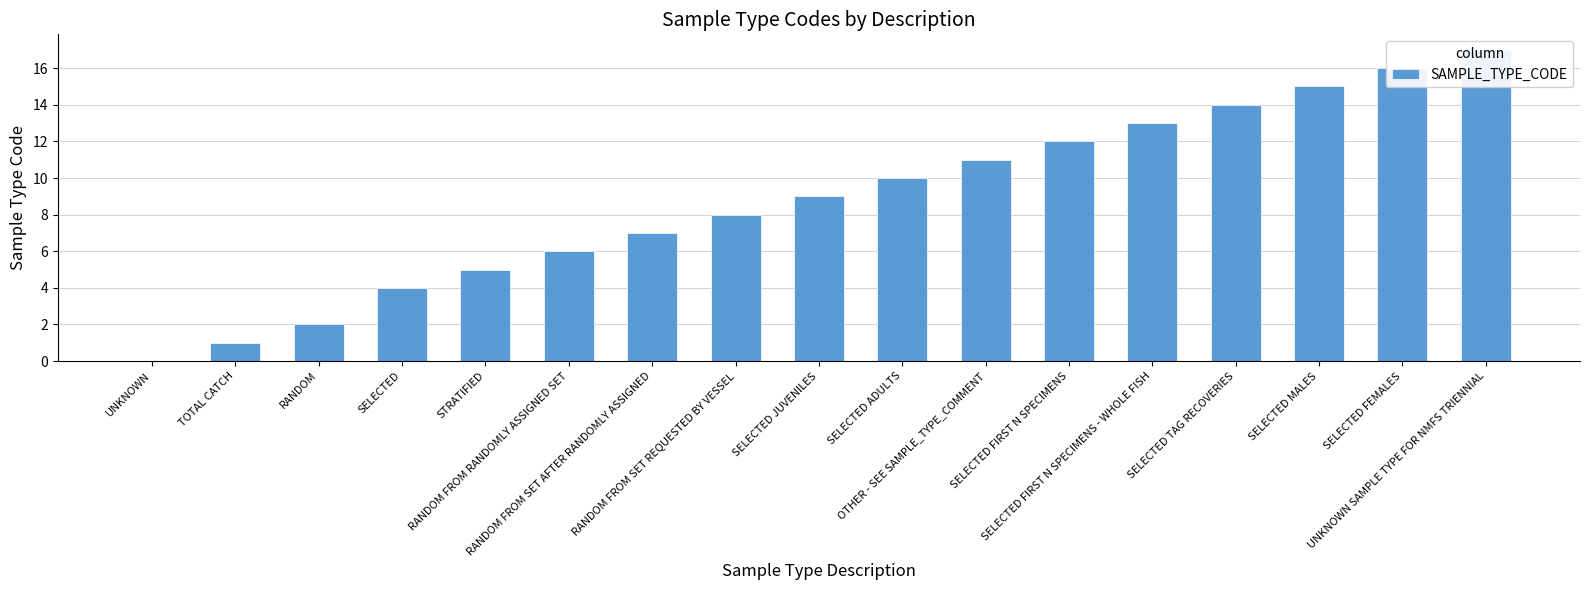

What is the approximate value at RANDOM FROM RANDOMLY ASSIGNED SET, to the nearest 10?

10